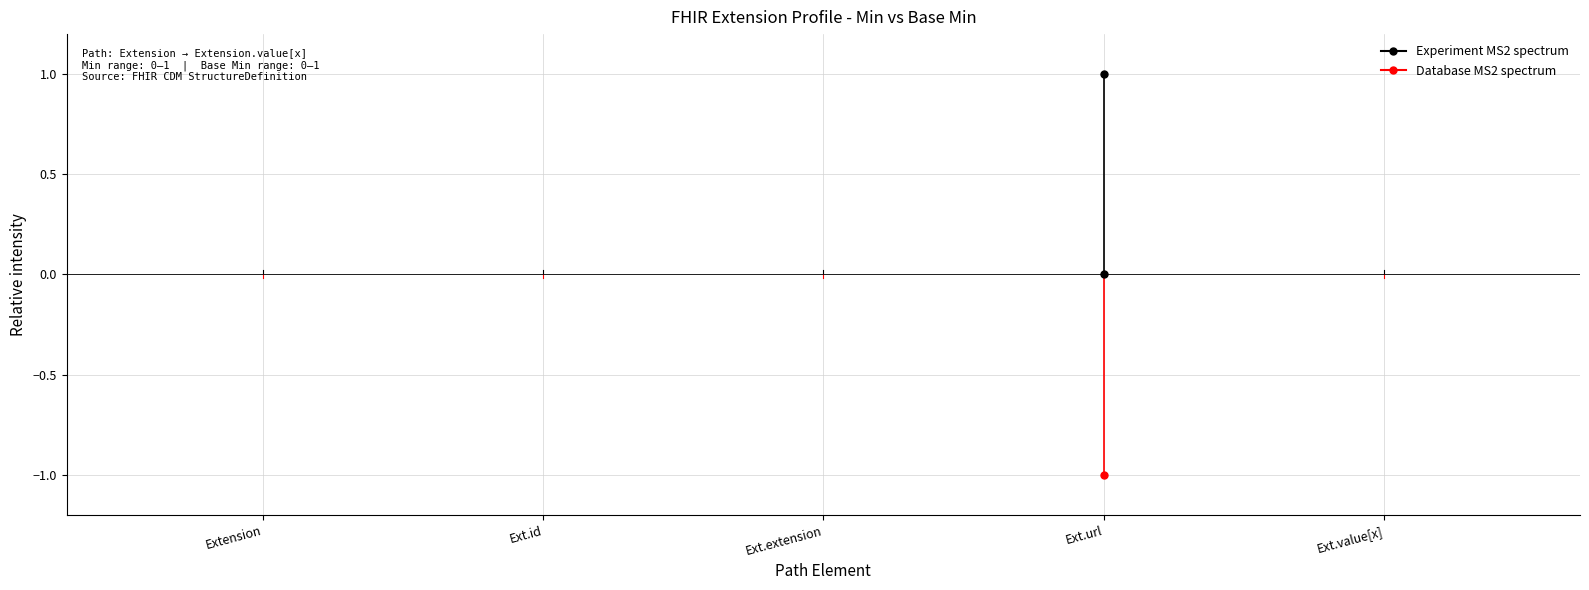

True or false: Experiment MS2 spectrum has a value of 0.0 at Extension.

False